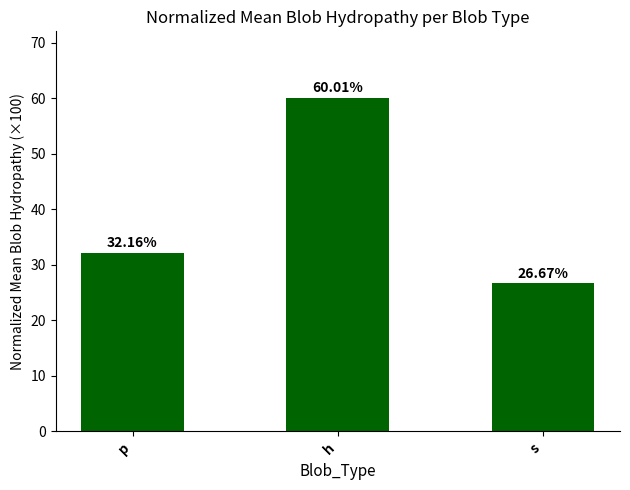

Reading right to left, list all the values displayed in this chart.

s=26.7	h=60.0	p=32.2